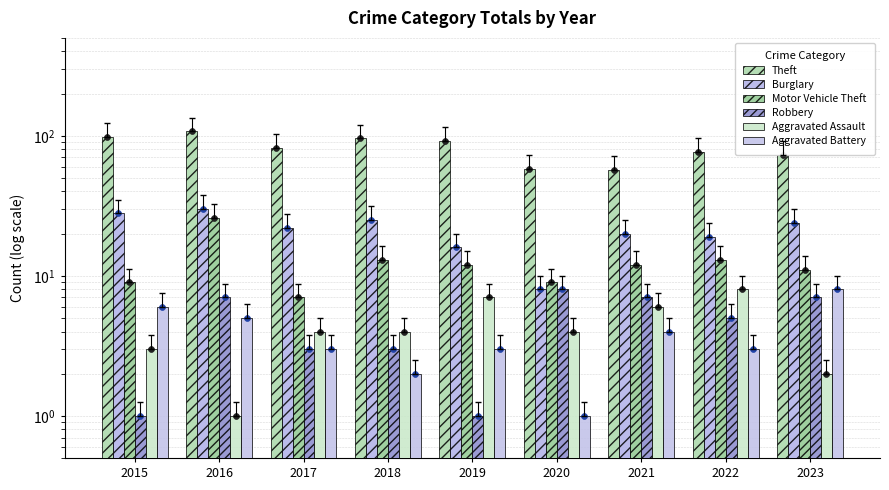

At which category is the sum across all series the highest?

2016